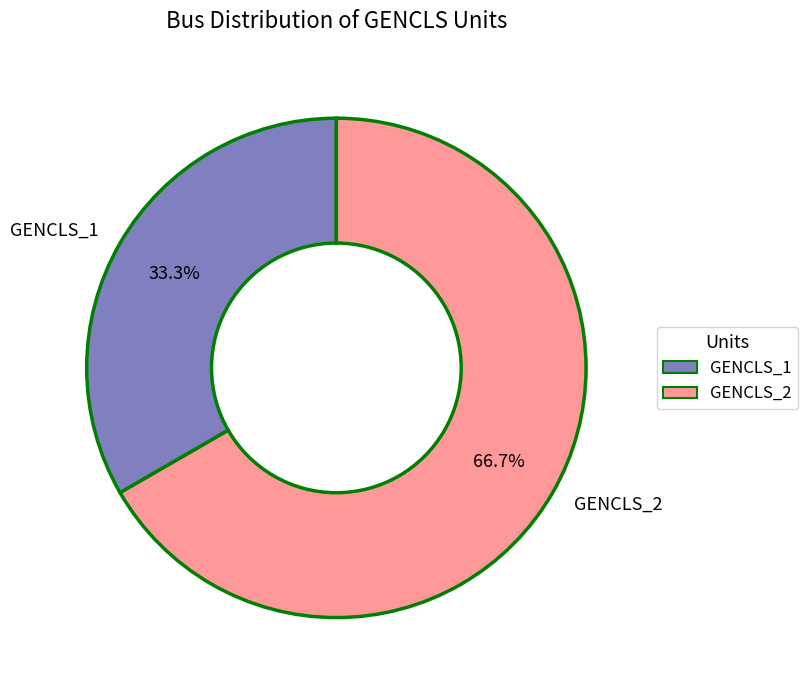

True or false: GENCLS_2 accounts for 67% of the total.

True